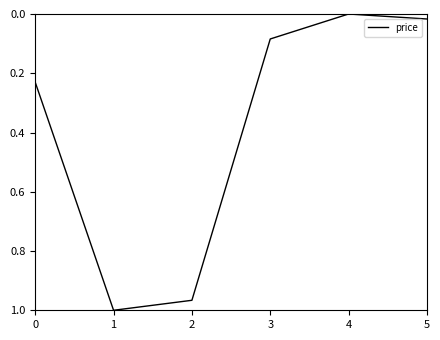

How many interior local peaks (higher than both neighbors) does the data have?

1